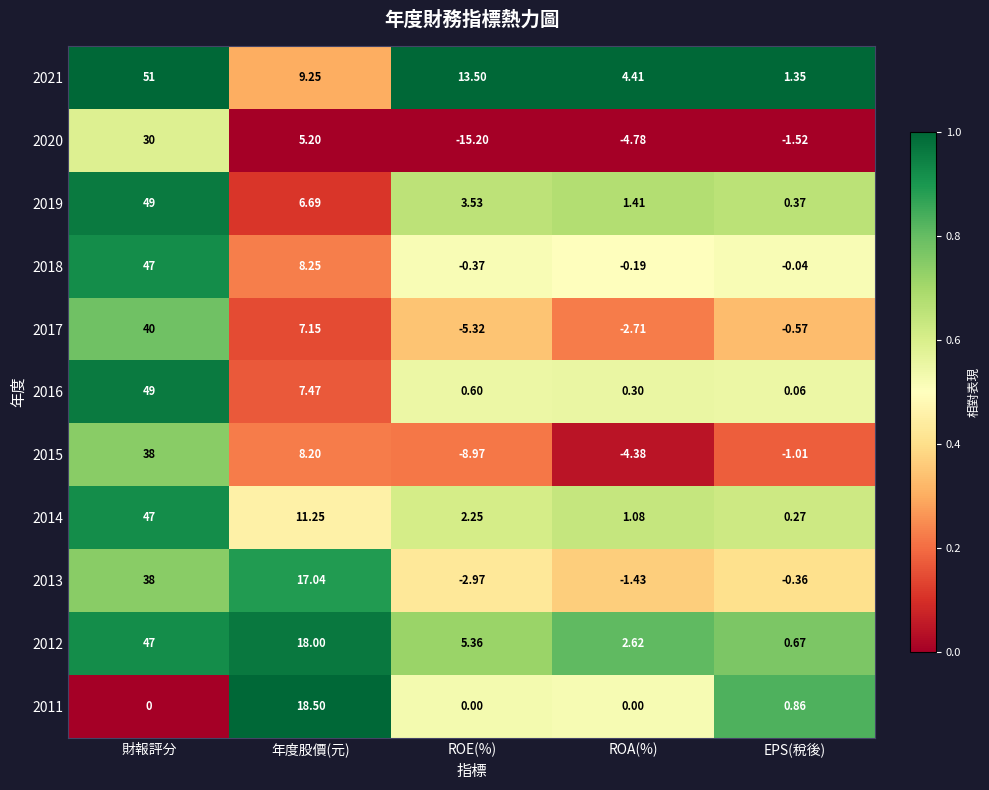

Is the value of 2016 at 年度股價(元) greater than the value of 2021 at EPS(稅後)?

Yes